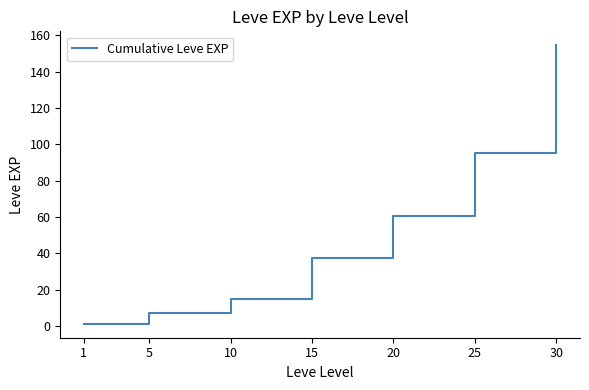

At which category does the chart reach its minimum across all series?

1